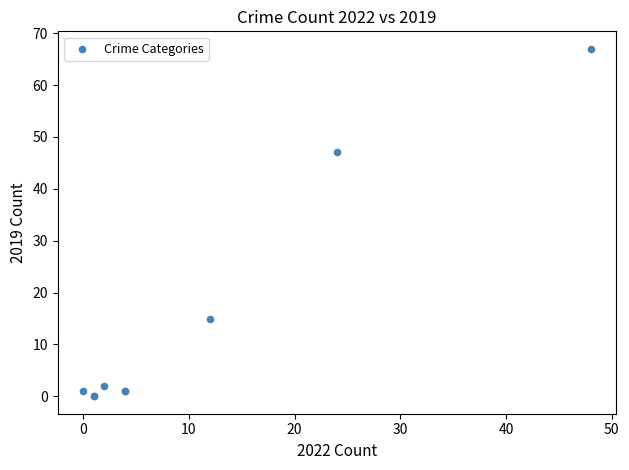

What Y value in the scatter plot is closest to 33?

47